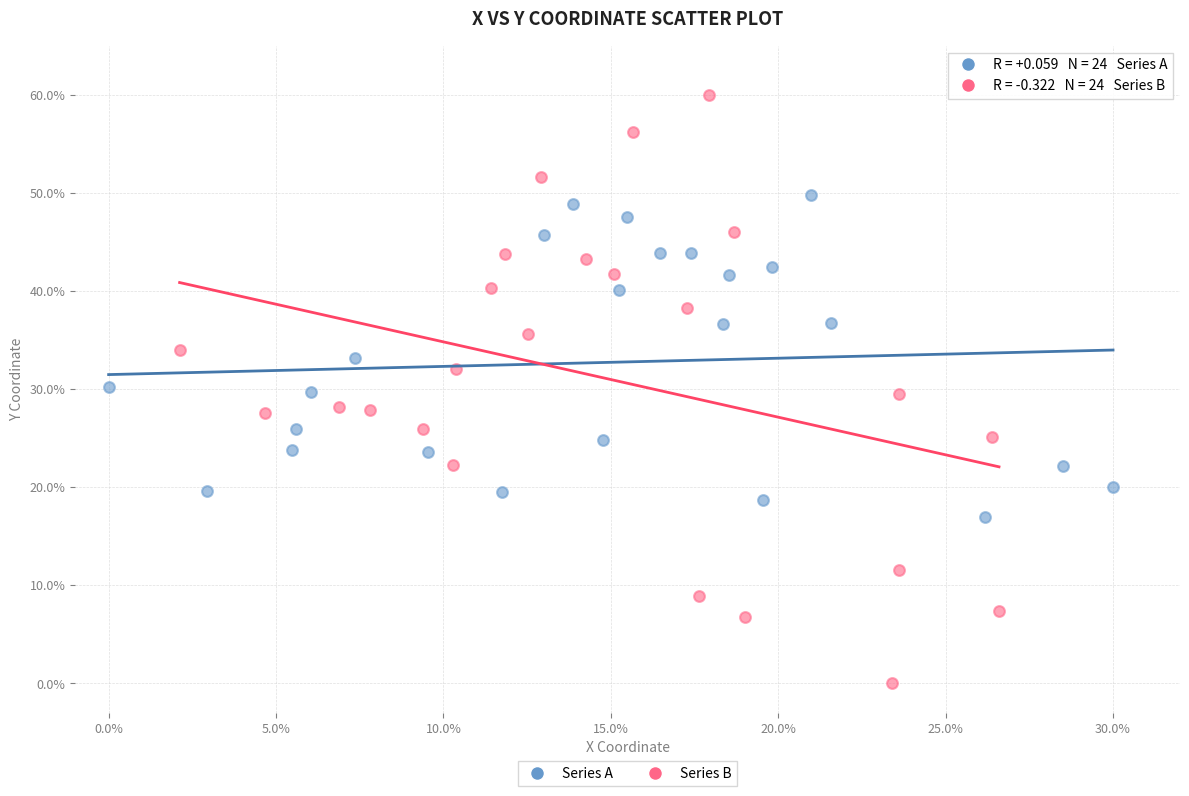

Which series has the largest Y range (max minus min)?

Series B